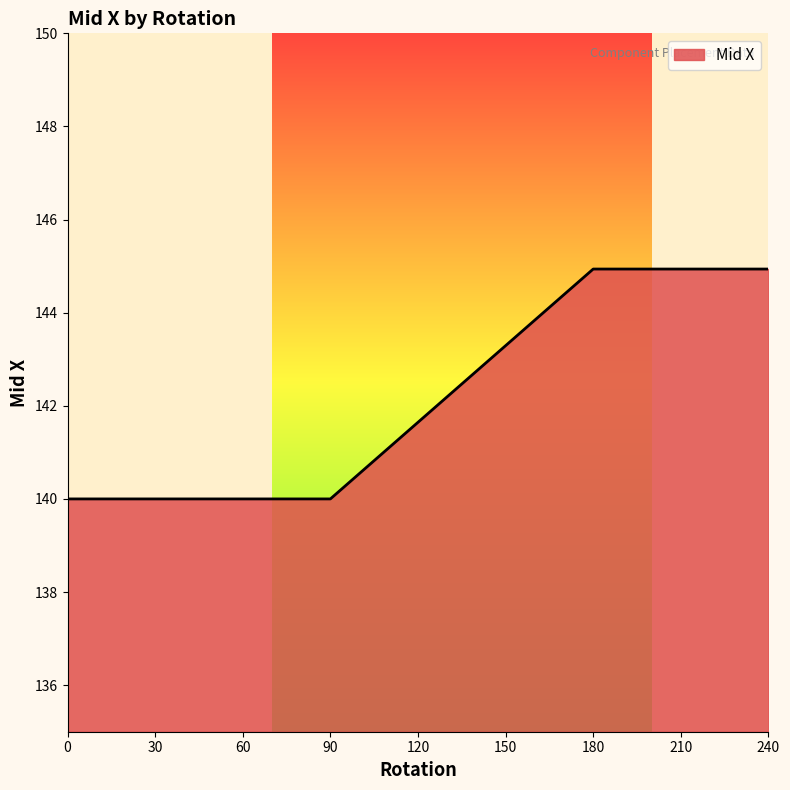

True or false: the data has more than 2 interior local peaks.

False